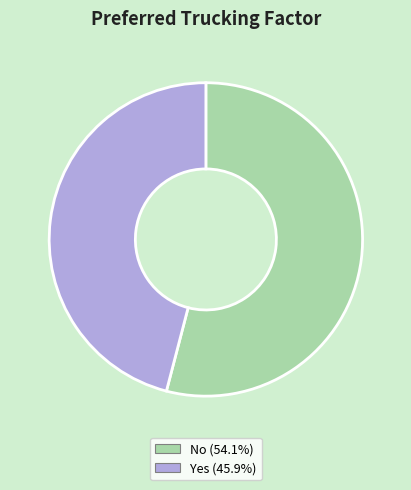

Count the number of slices in the pie.

2